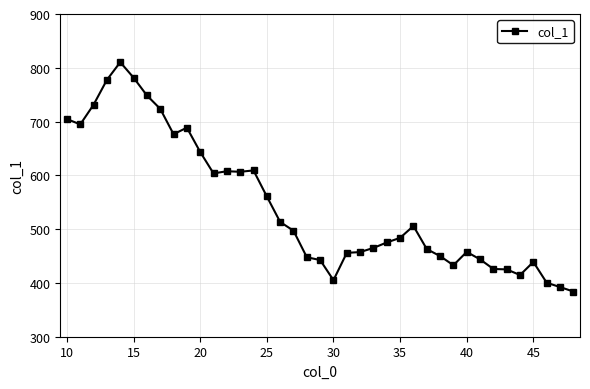

What is the greatest value displayed?

810.4